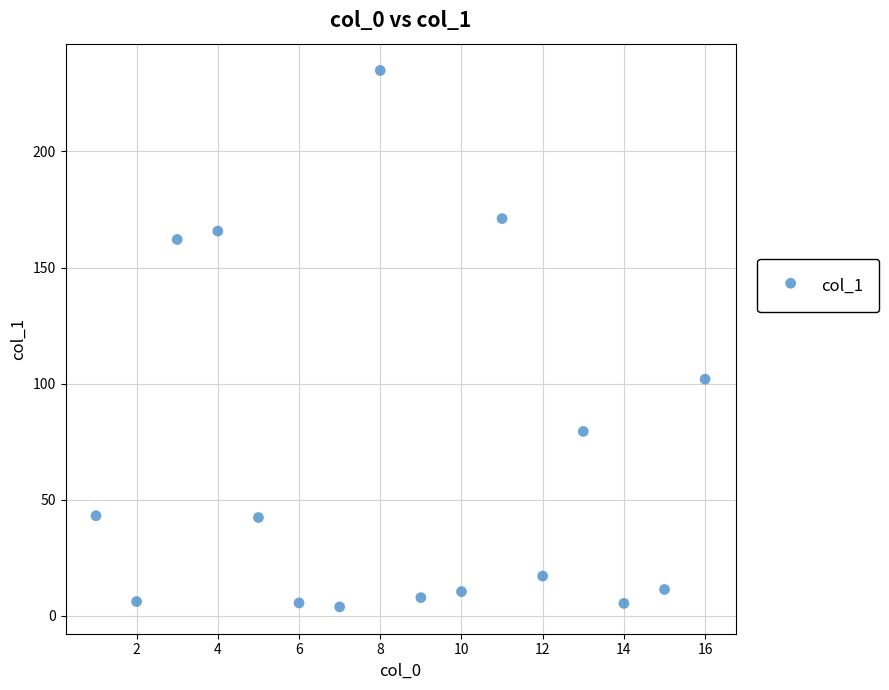

What is the range of Y values (max minus min)?

231.1